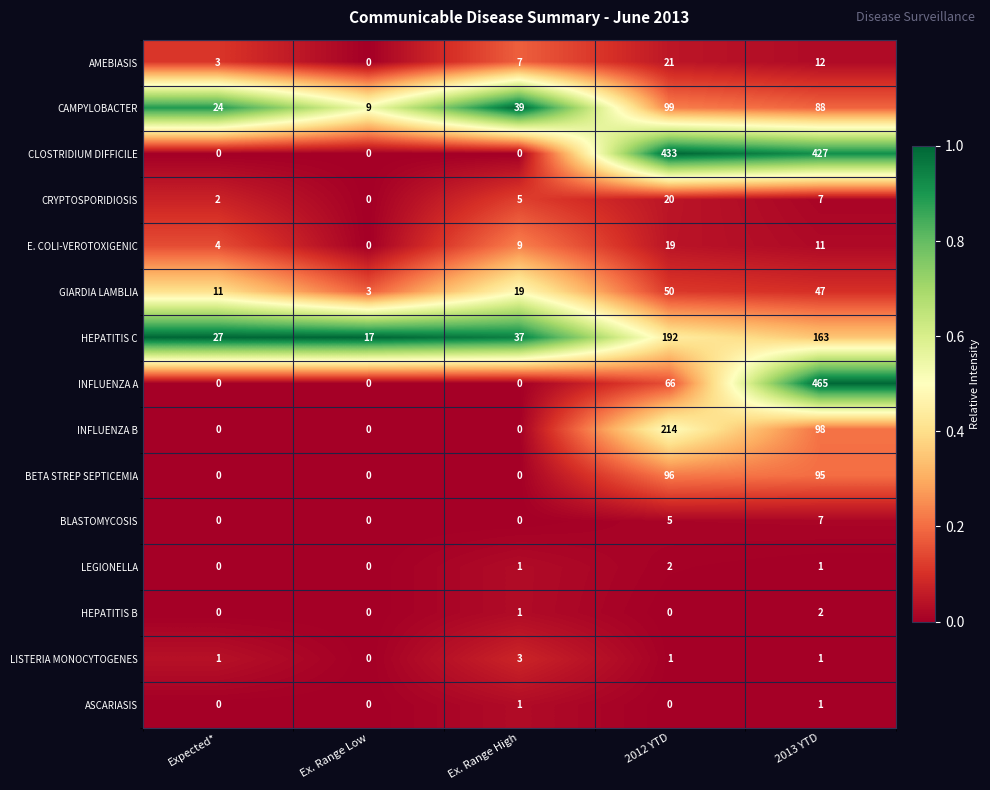

What is the difference between the maximum and minimum values in the BLASTOMYCOSIS series?

7